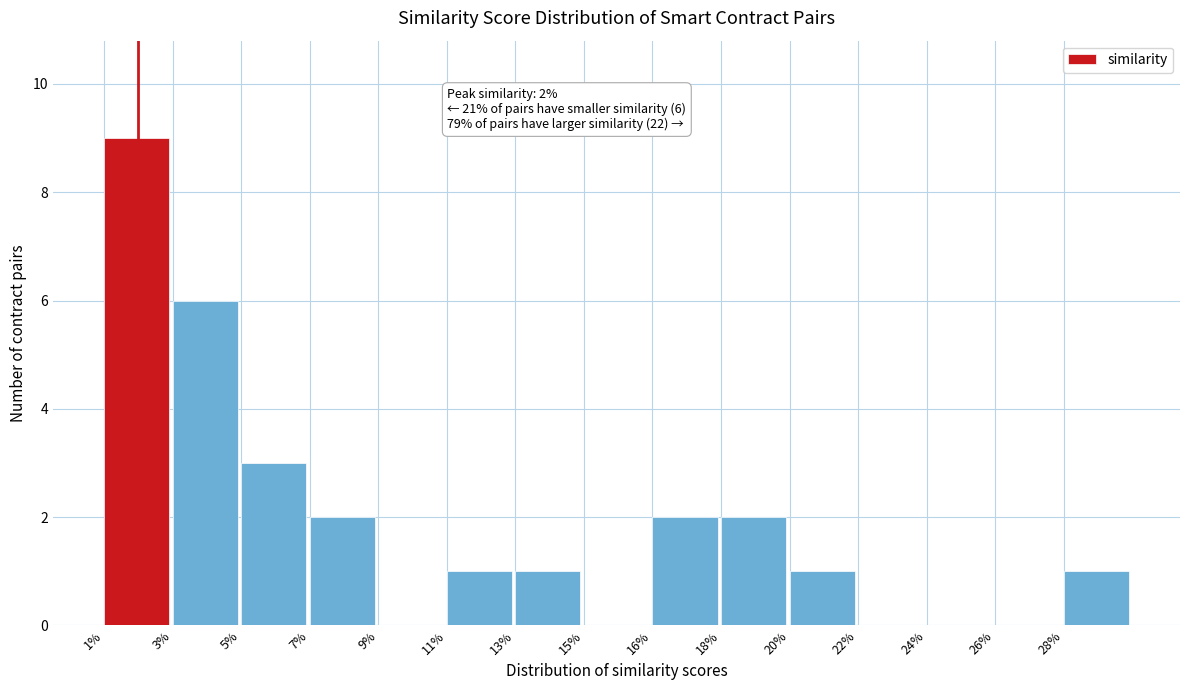

Reading left to right, extract all data points from this chart.

1%=9	3%=6	5%=3	7%=2	9%=0	11%=1	13%=1	15%=0	16%=2	18%=2	20%=1	22%=0	24%=0	26%=0	28%=1